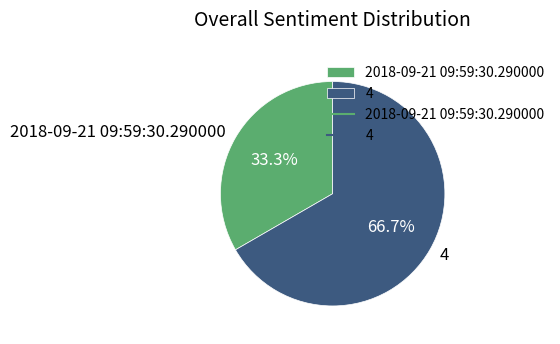

What is the ratio of the value at 4 to the value at 2018-09-21 09:59:30.290000?

2.0